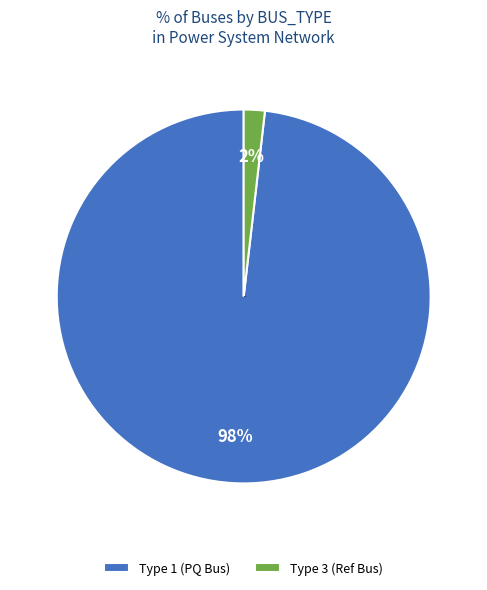

True or false: Type 3 (Ref Bus) accounts for 2% of the total.

True